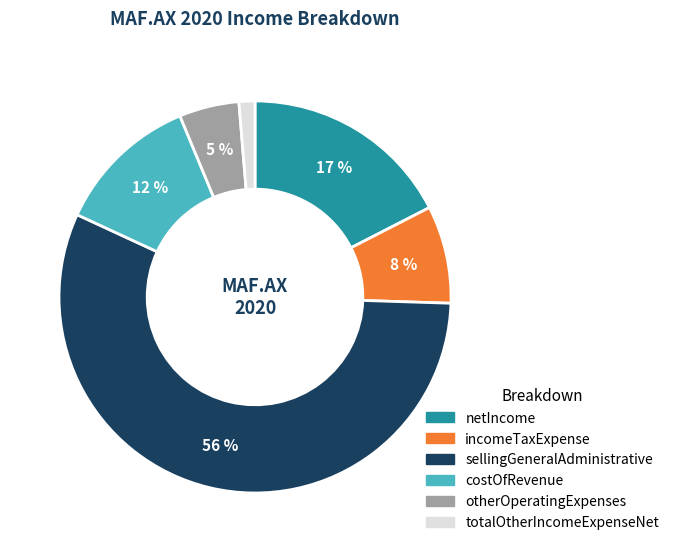

To the nearest percent, what portion does netIncome represent?

17%